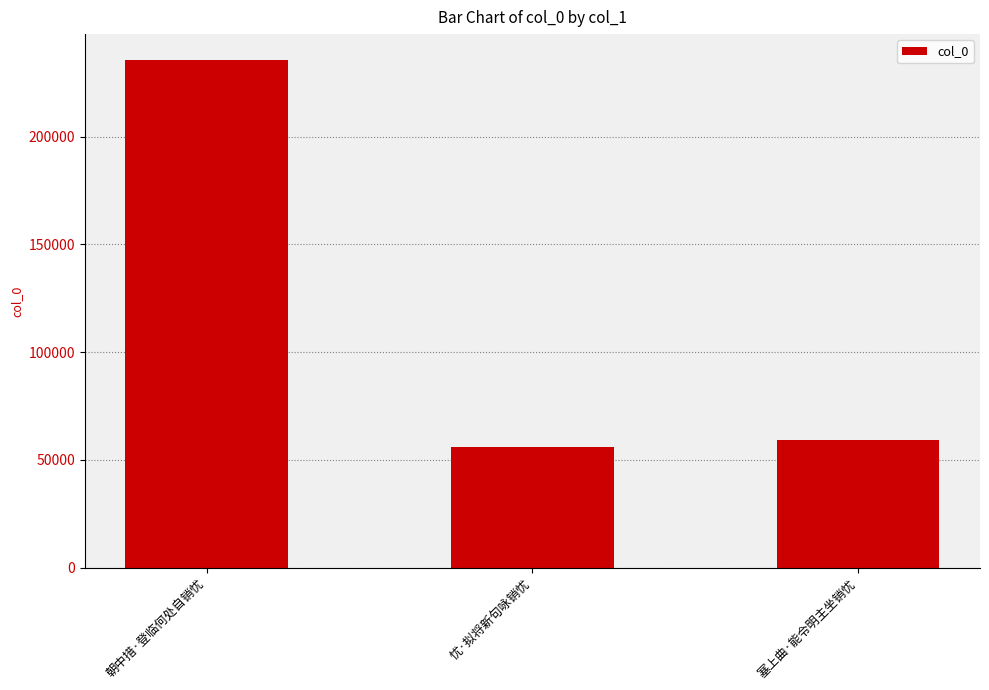

What is the average value?

116942